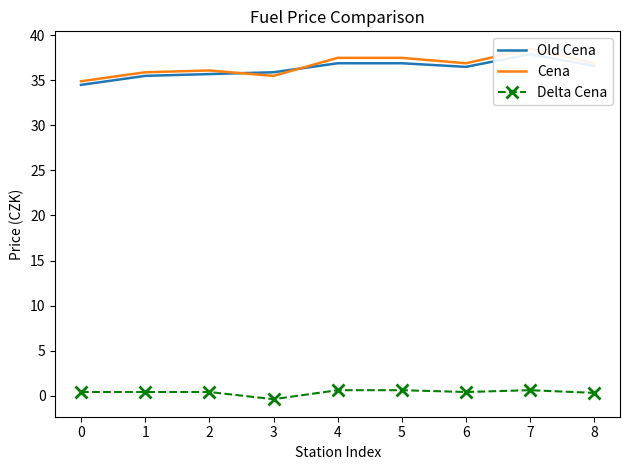

True or false: Delta Cena has a value of 0.2 at 0.

False